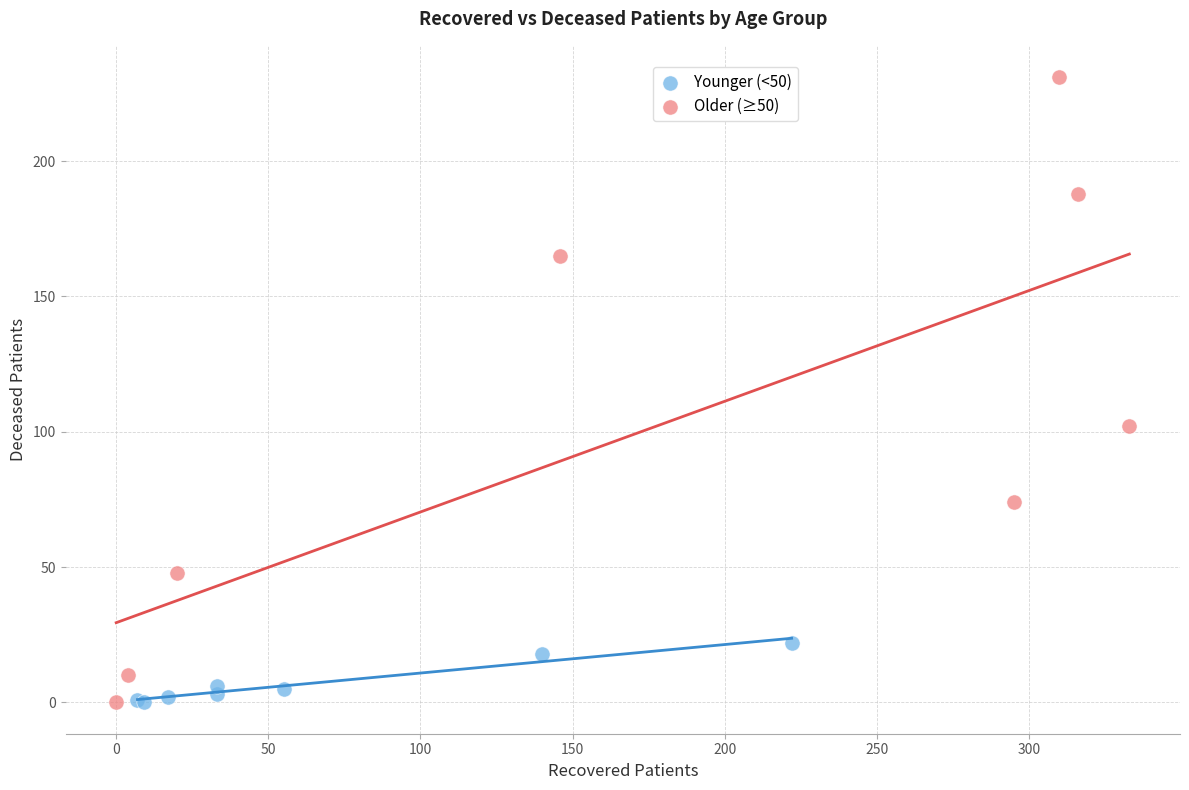

Which series has the widest spread of Y values?

Older (≥50)